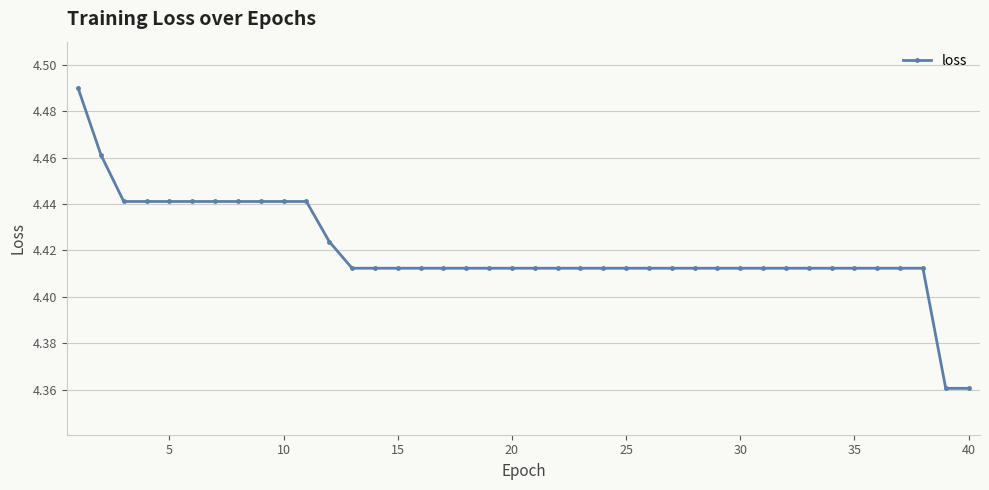

How many distinct data groups are displayed?

1